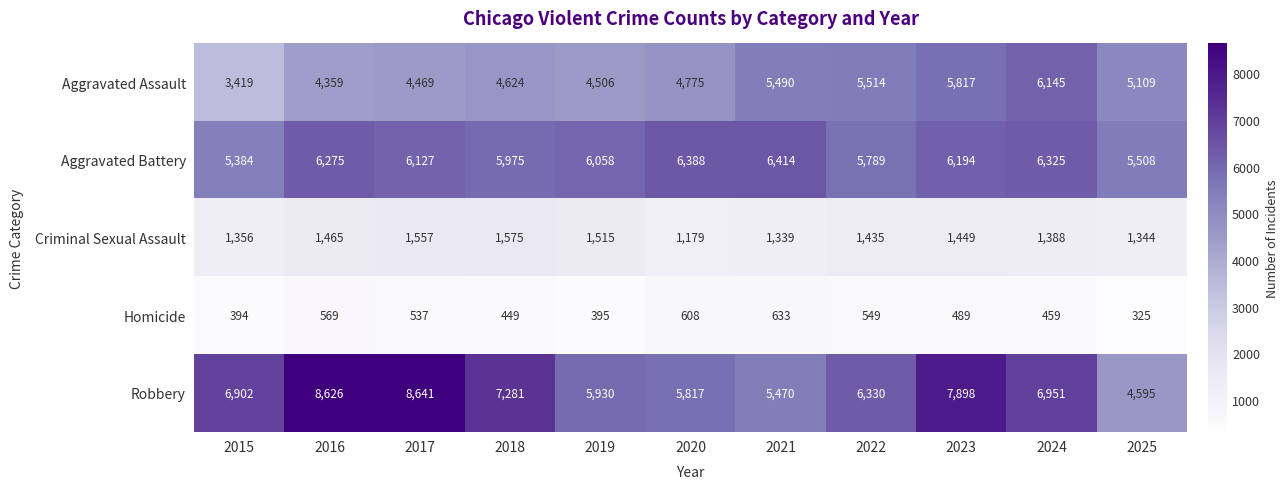

What is the minimum value shown in the chart?

325